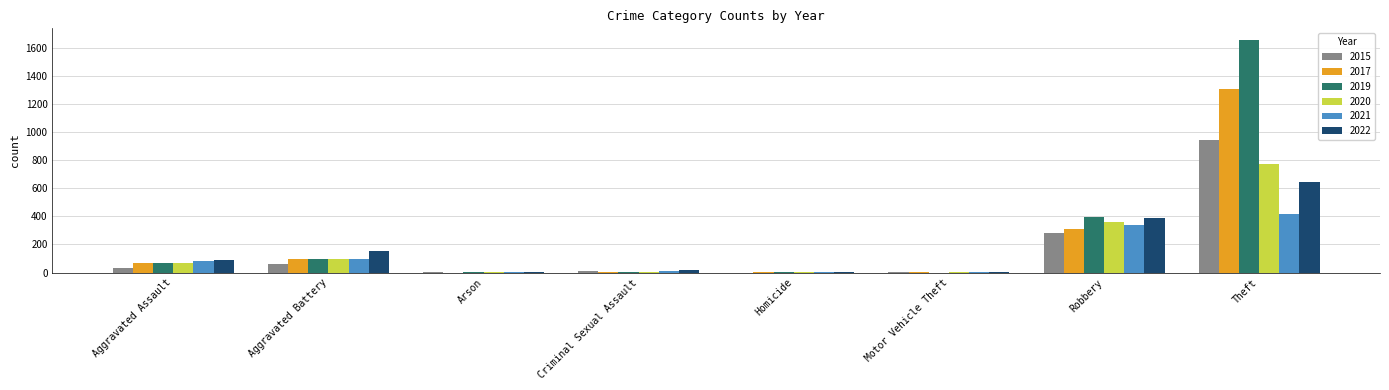

What are all the series names shown in the legend?

2015, 2017, 2019, 2020, 2021, 2022